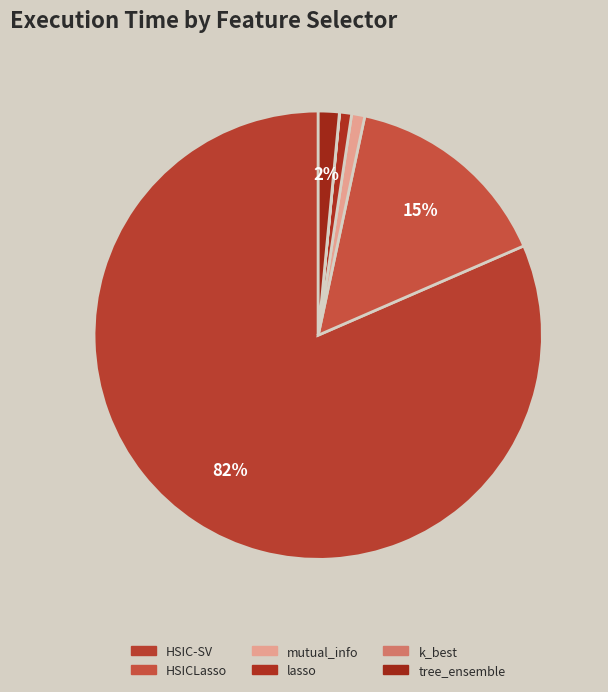

To the nearest percent, what percentage of the pie is lasso?

1%